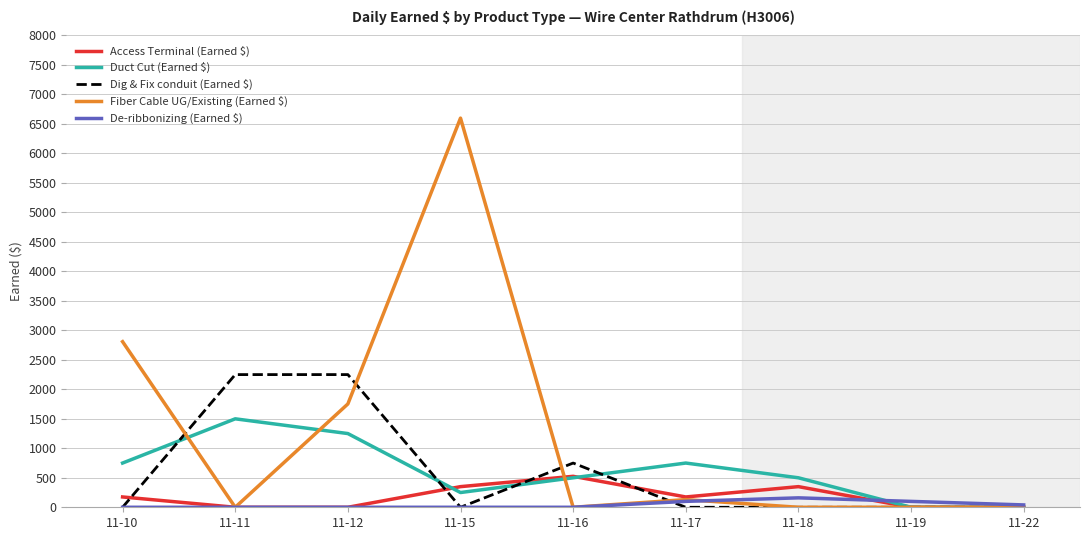

Between 11-10 and 11-16, which series saw the biggest shift?

Fiber Cable UG/Existing (Earned $)